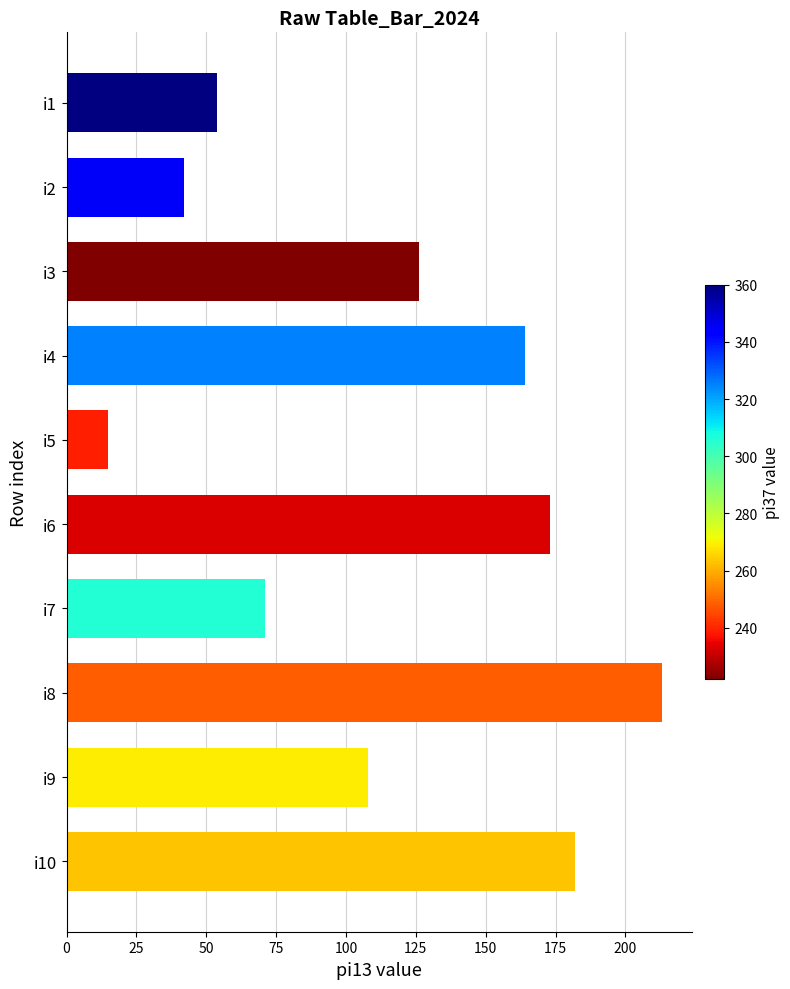

Reading top to bottom, what are all the values shown in this chart?

i1=54	i2=42	i3=126	i4=164	i5=15	i6=173	i7=71	i8=213	i9=108	i10=182